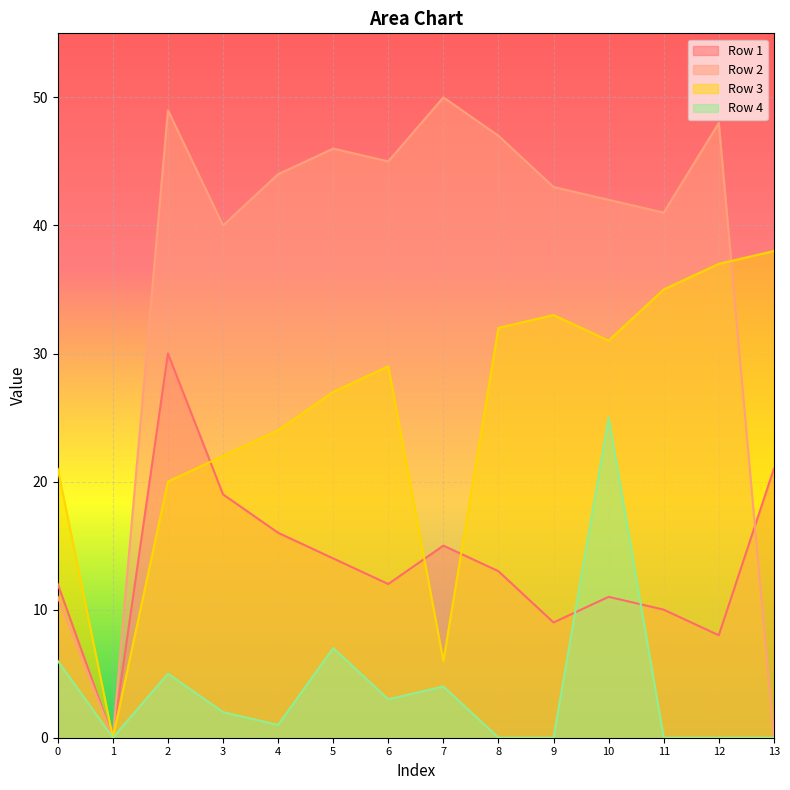

How many lines are shown in the chart?

4